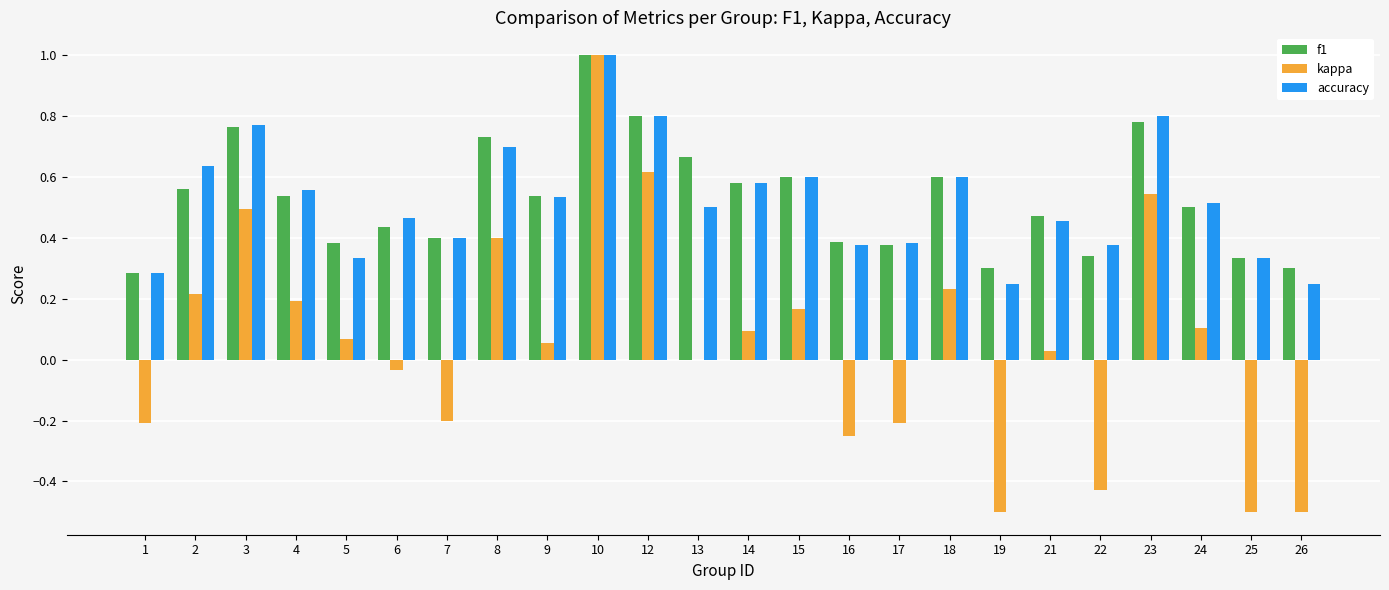

What is the sum of all f1 values?

12.7